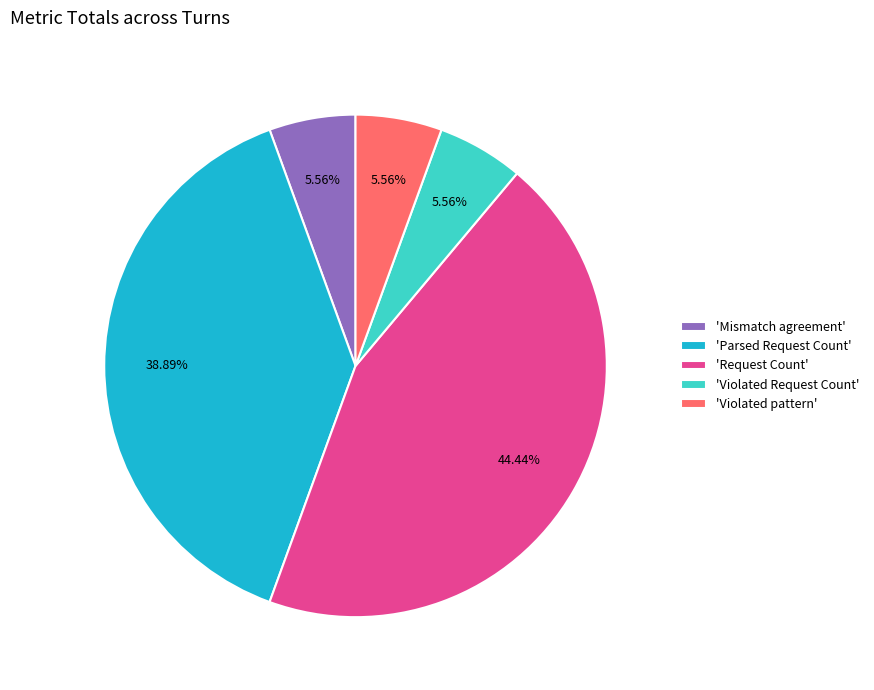

Combined, do 'Parsed Request Count' and 'Request Count' account for over 50%?

Yes